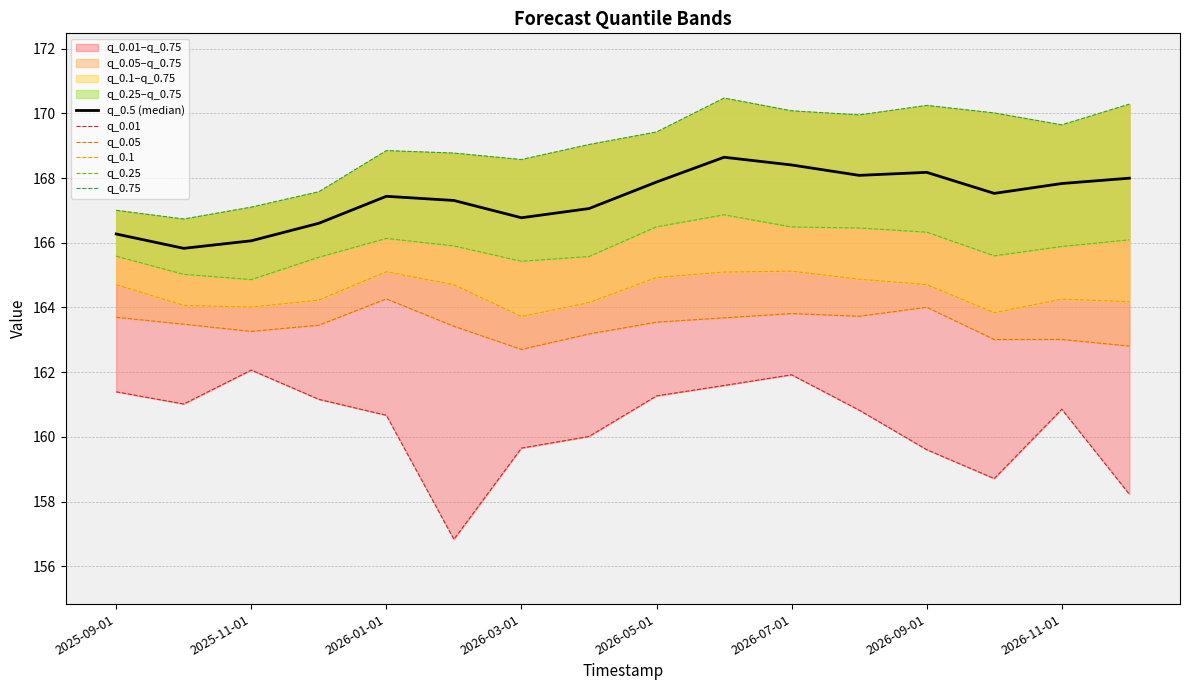

What is the average value of the q_0.01 series?

160.4